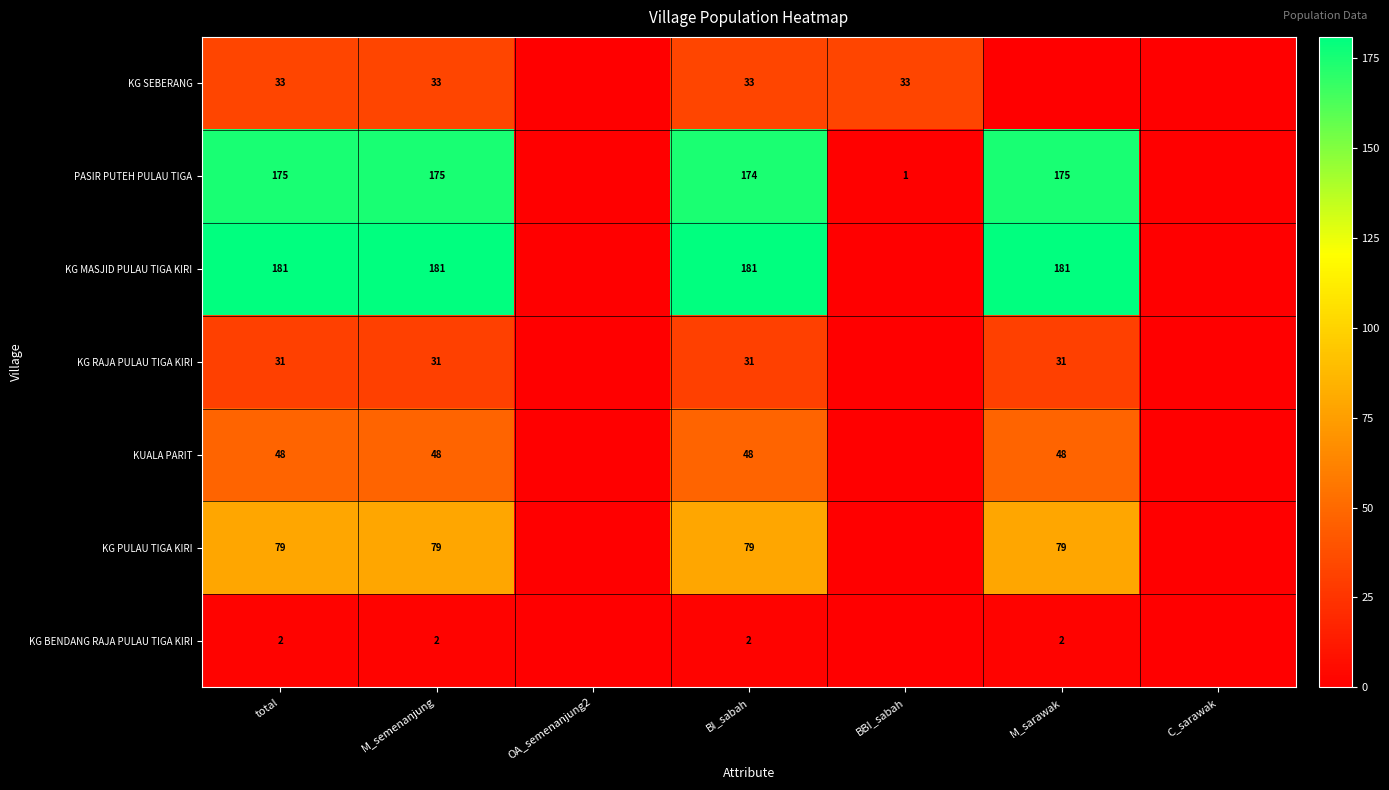

The value of KG PULAU TIGA KIRI at M_semenanjung is 119. True or false?

False